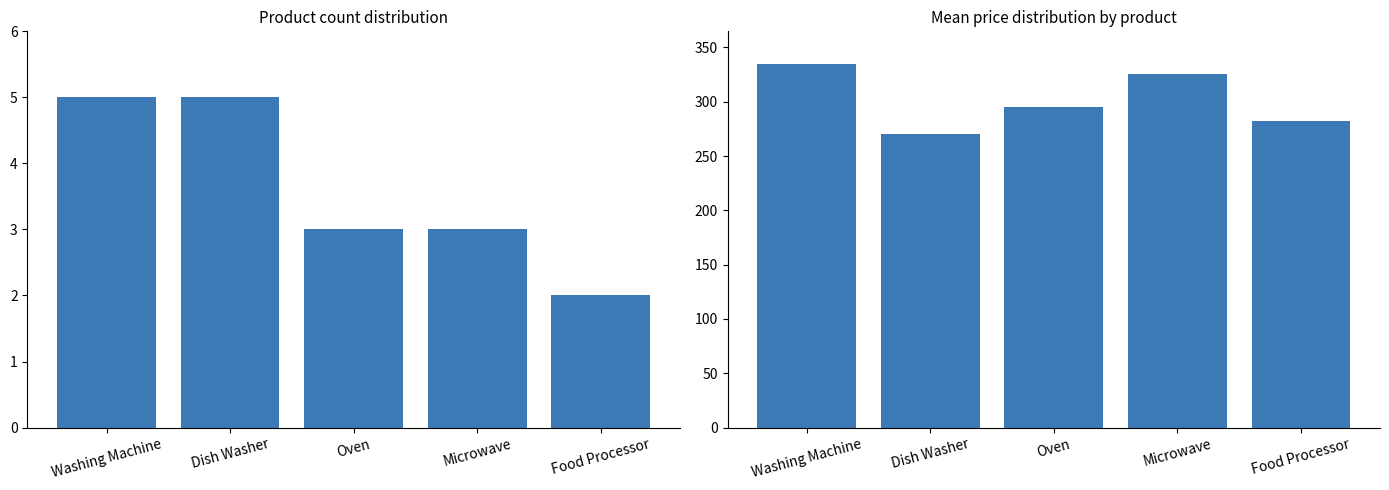

Which series has the largest range (max minus min)?

Mean Price